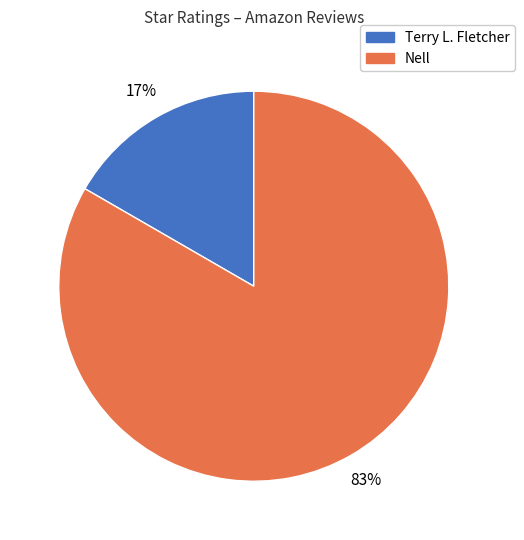

Is the sum of Nell and Terry L. Fletcher greater than half?

Yes